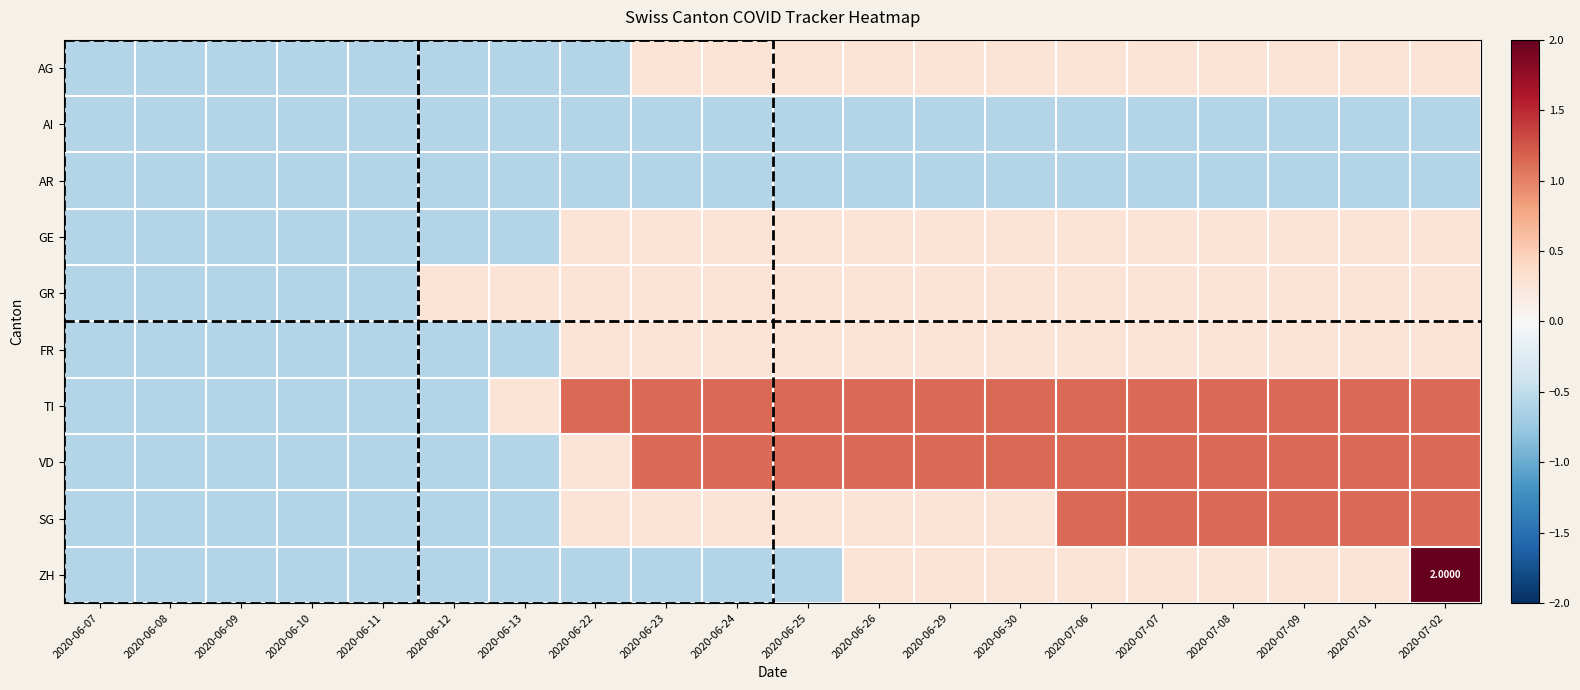

How many data points in GE are less than 0?

7